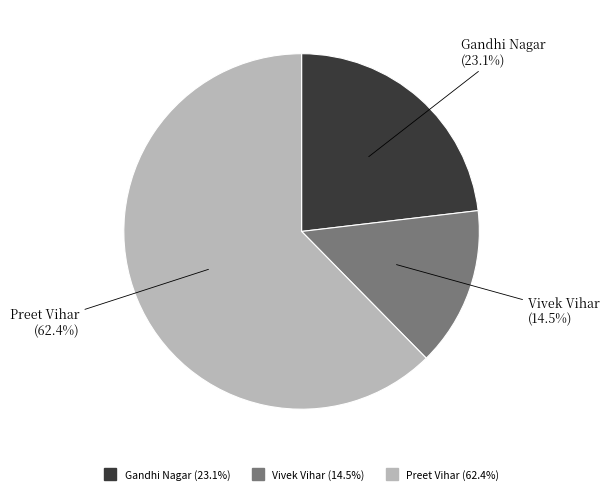

What is the smallest slice in the pie chart?

Vivek Vihar